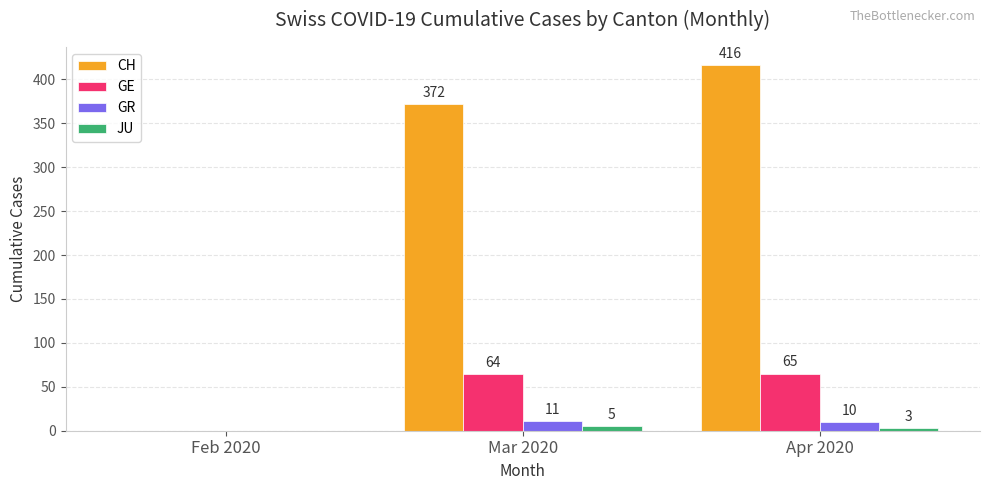

Between Feb 2020 and Mar 2020, which series saw the biggest shift?

CH